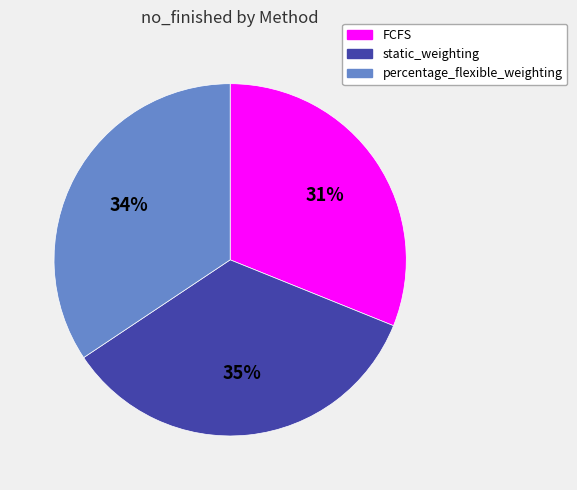

Do percentage_flexible_weighting and FCFS together represent more than half of the pie?

Yes